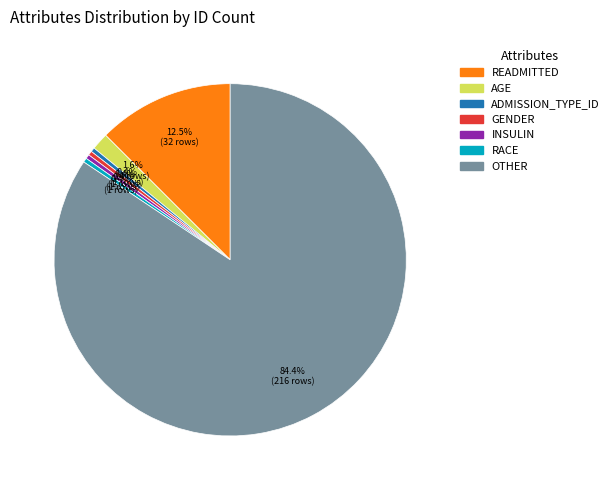

To the nearest percent, what is the average slice percentage?

14%